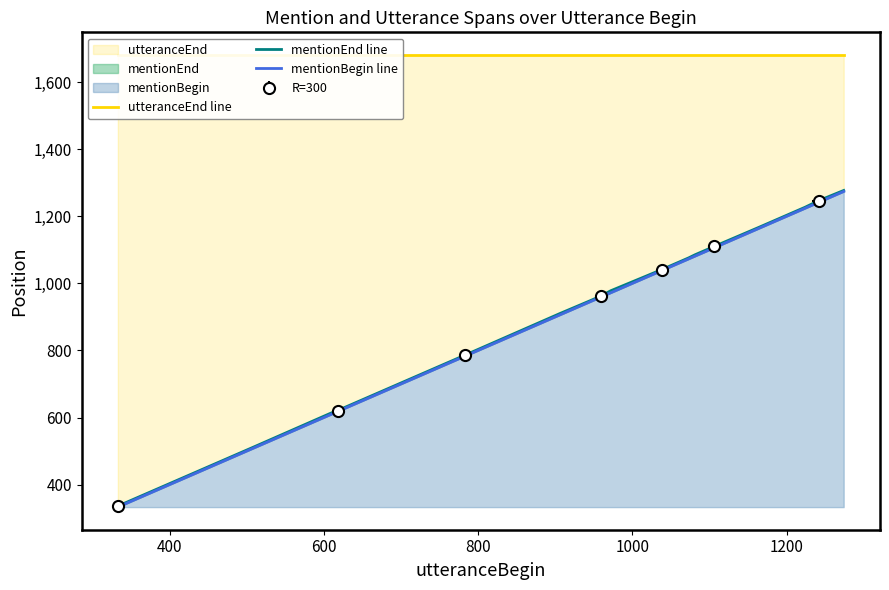

Reading left to right, extract all data points from this chart.

utteranceEnd line: 1681	1681	1681	1681	1681	1681	1681	1681	1681	1681	1681	1681	1681	1681	1681	1681	1681	1681	1681	1681
mentionEnd line: 336	512	612	621	661	670	786	910	947	962	978	1018	1041	1076	1085	1110	1167	1227	1247	1277
mentionBegin line: 333	509	608	618	658	667	783	906	944	959	972	1014	1038	1073	1081	1106	1164	1224	1242	1274